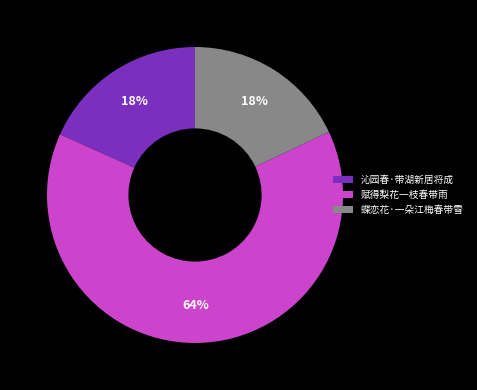

Which slice is the largest?

赋得梨花一枝春带雨